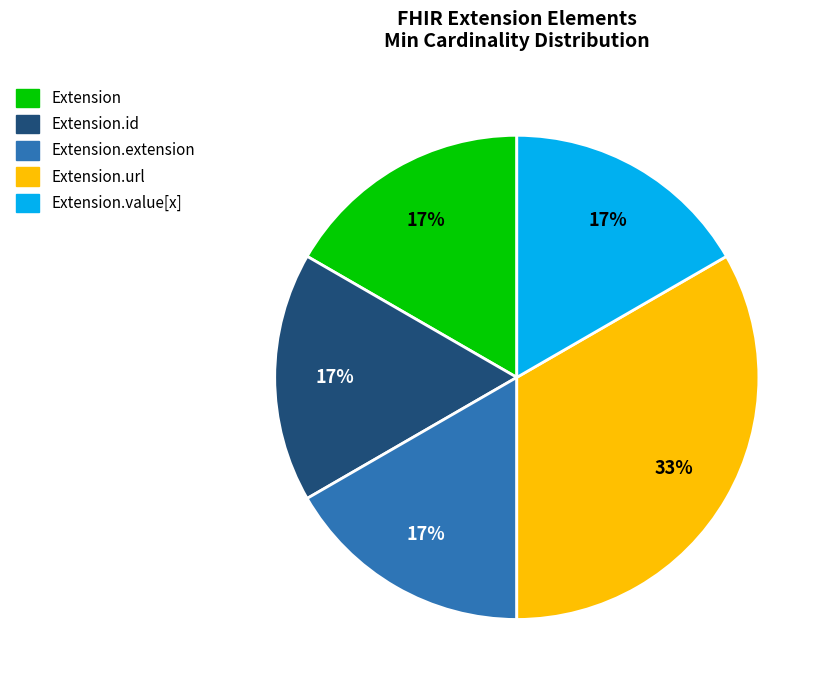

Does any single category account for the majority?

No